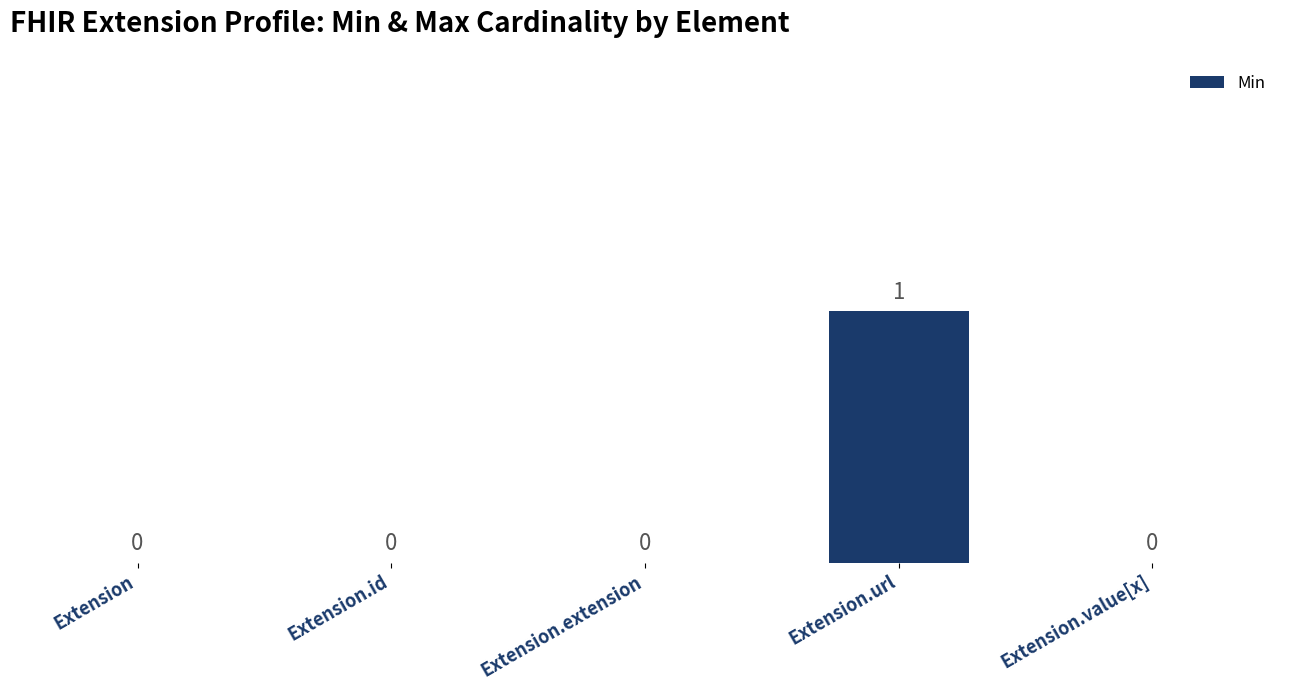

Count the number of values greater than 0.

1